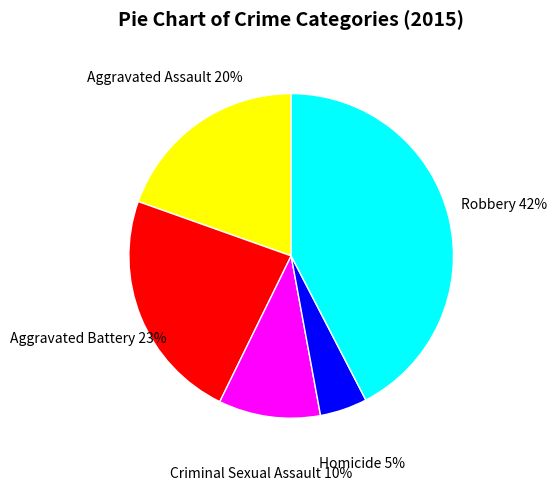

Is it true that Robbery is 42% of the pie?

True